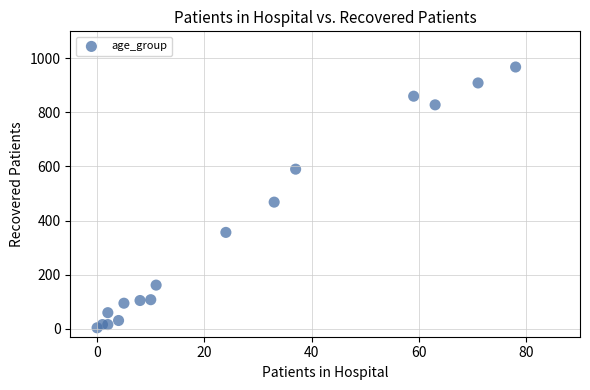

What Y value in the scatter plot is closest to 485?

468